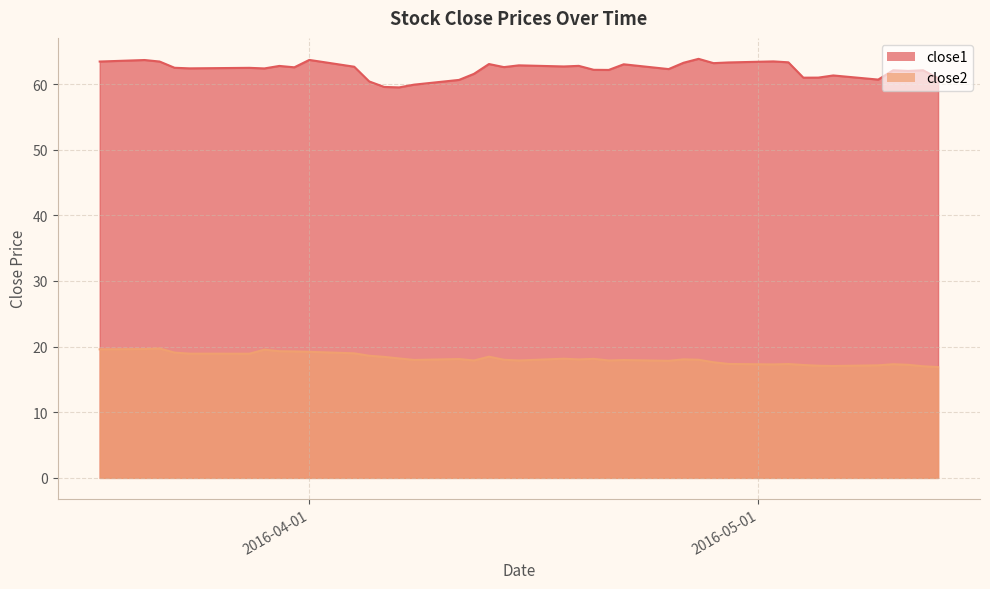

How many interior local valleys does the close2 series have?

9